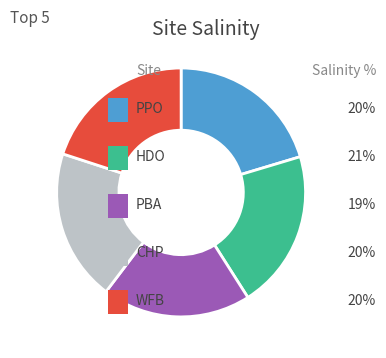

Is there any slice that represents more than half of the pie?

No